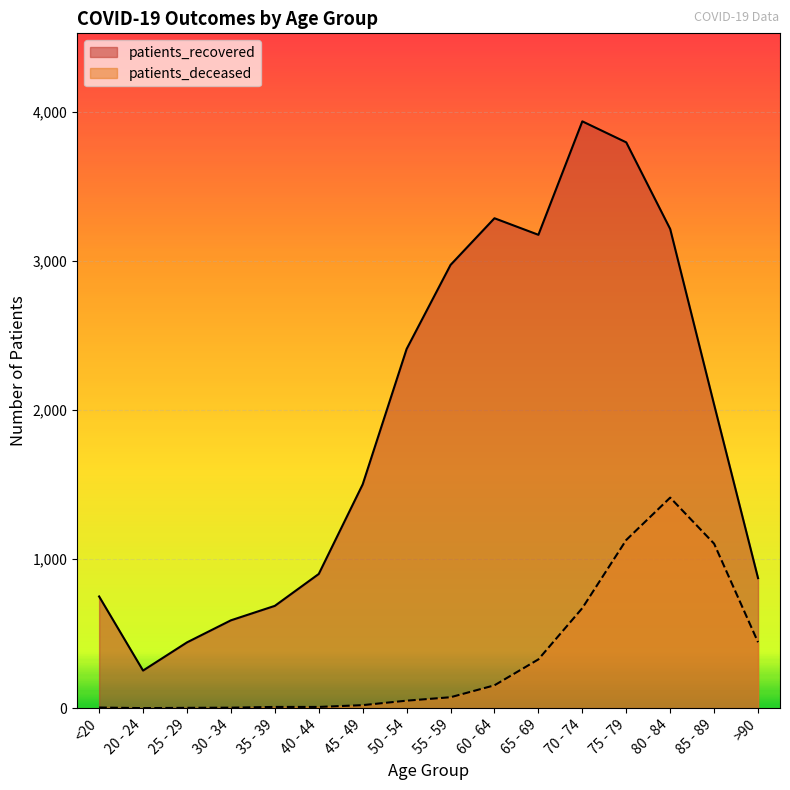

What position from the left is 20 - 24?

2